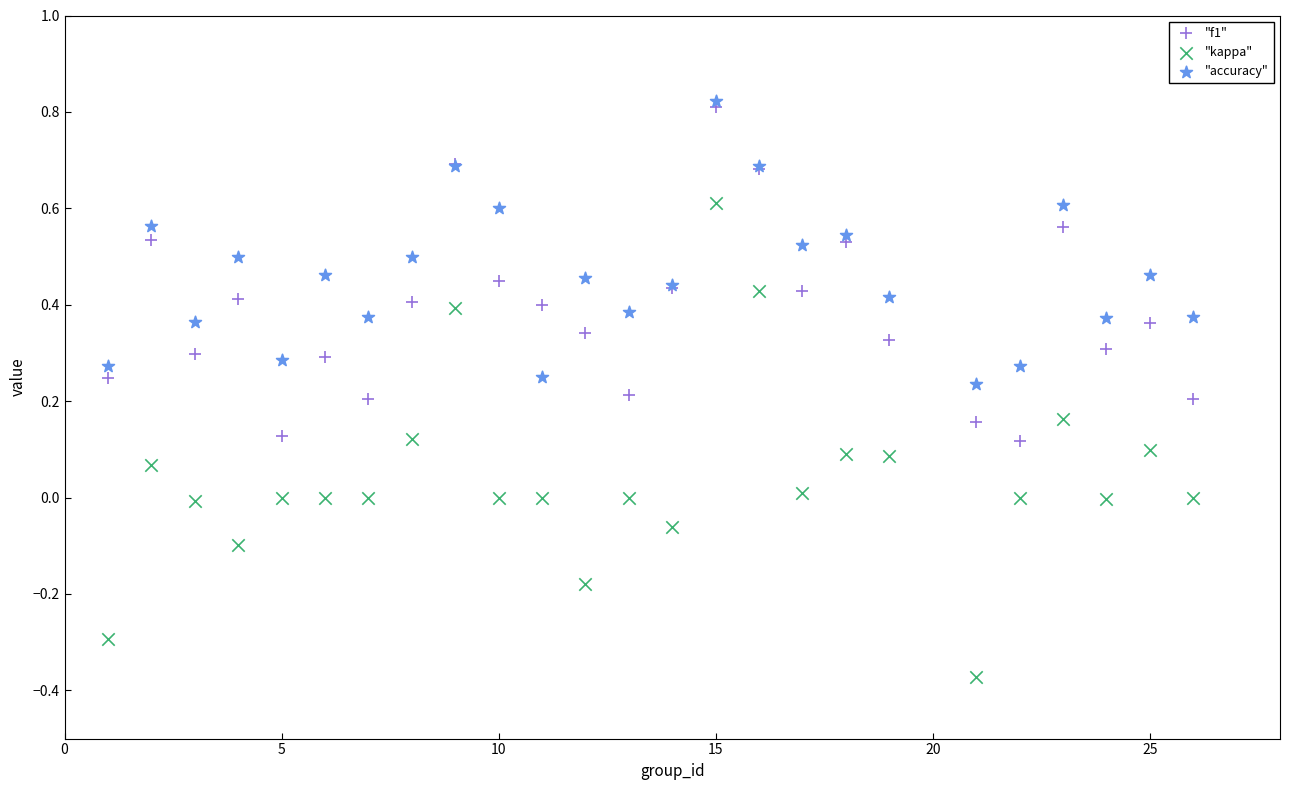

Which series reaches the maximum Y coordinate?

"accuracy"